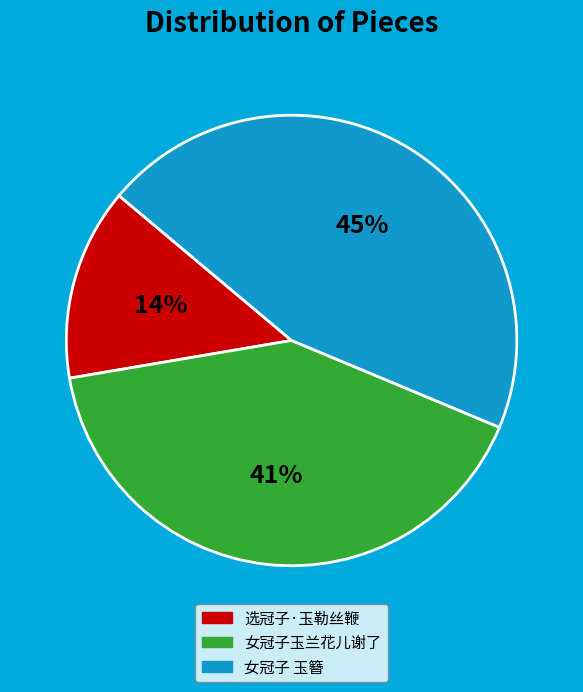

Which category has the smallest portion of the pie?

选冠子·玉勒丝鞭